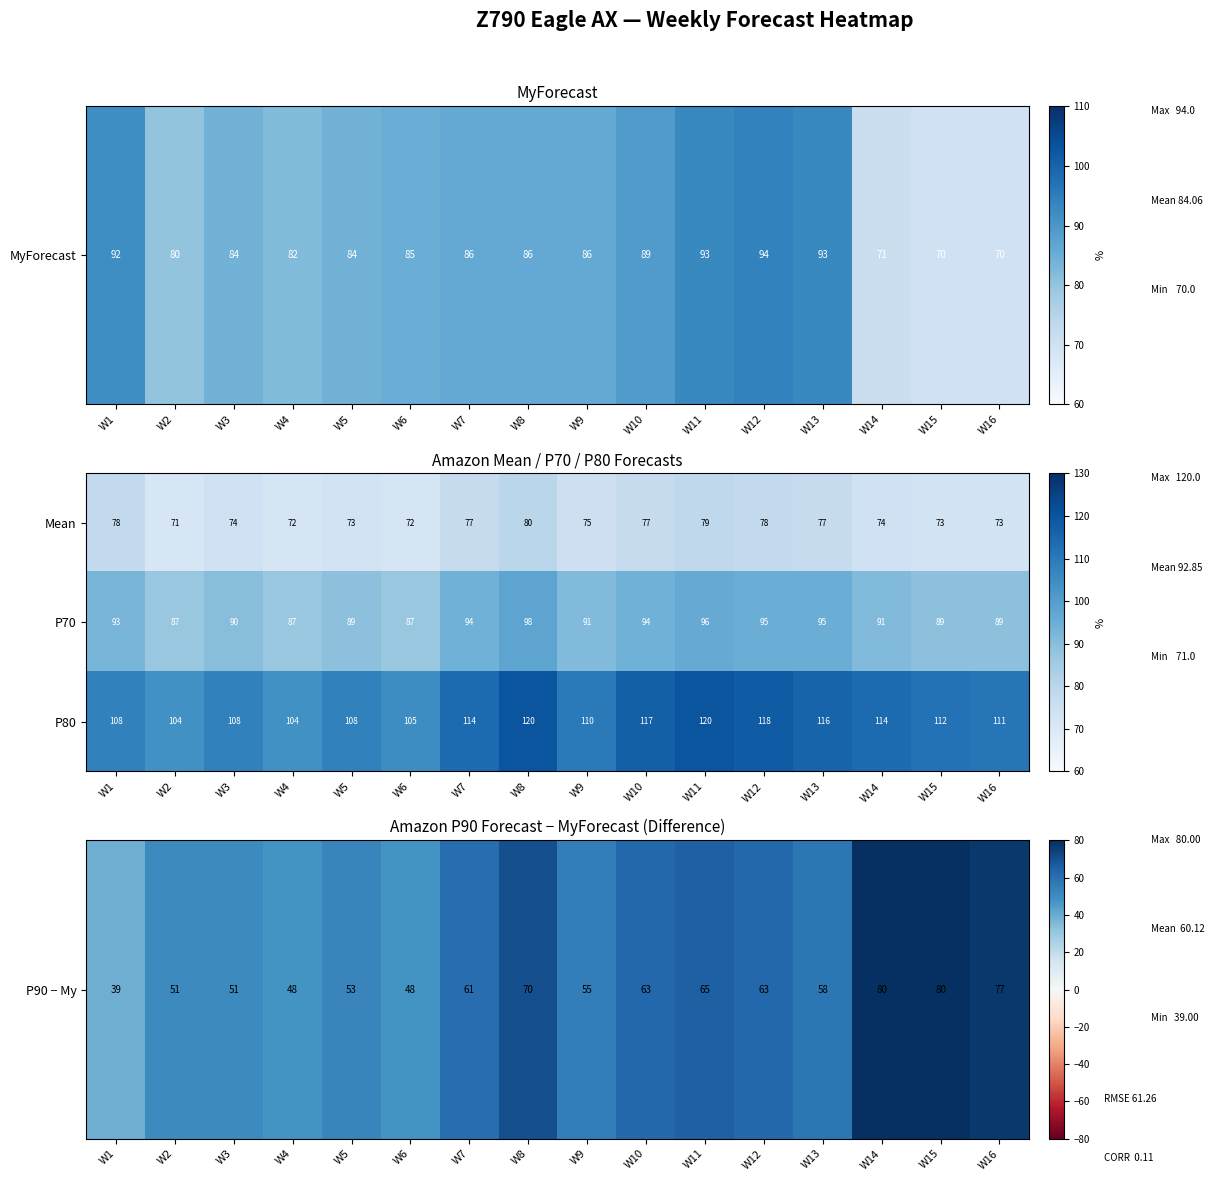

Rank the series at W16 from highest to lowest value.

P80, P70, Mean